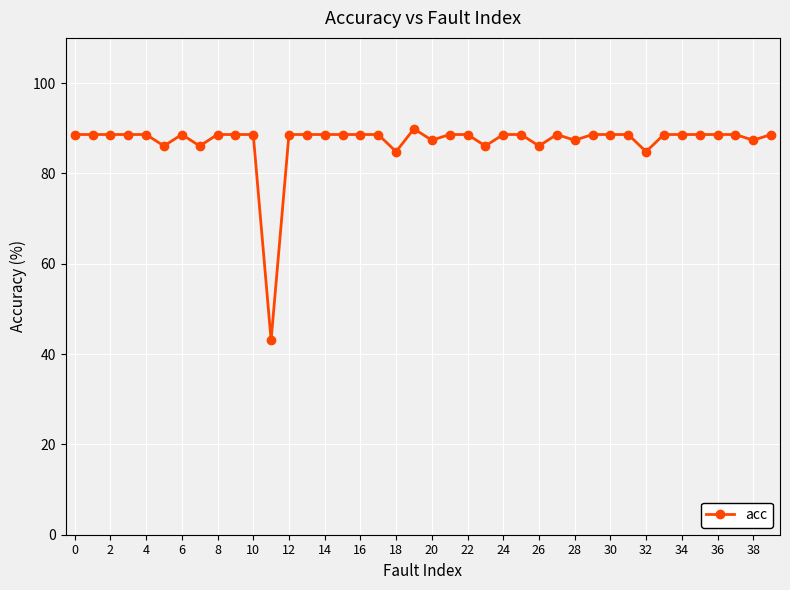

What is the value of the 18th point from the left?

88.6